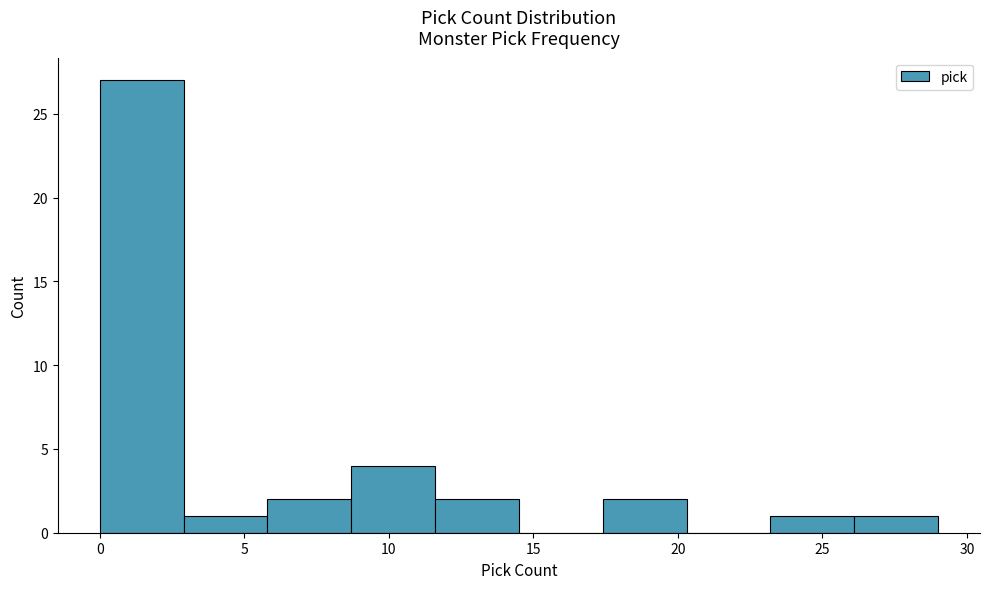

What is the height of the bar covering 5.8 to 8.7 on the x-axis? Neither the bar edges nor the heights are printed on the chart, so give them approximately, as read against the axes.

2